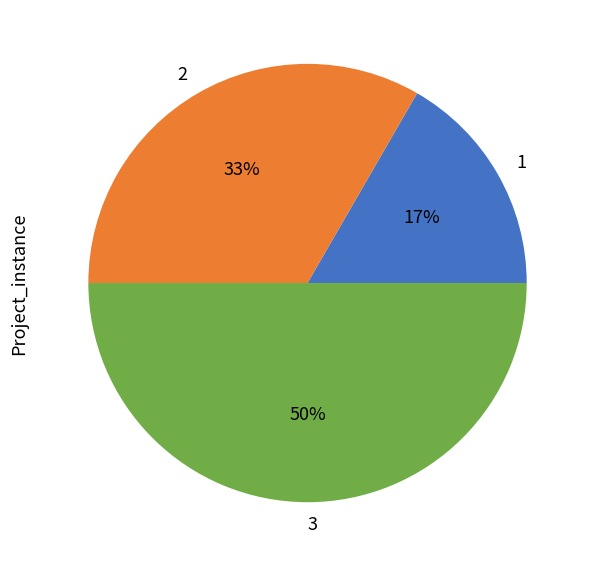

The 3 slice represents 40% of the pie. True or false?

False